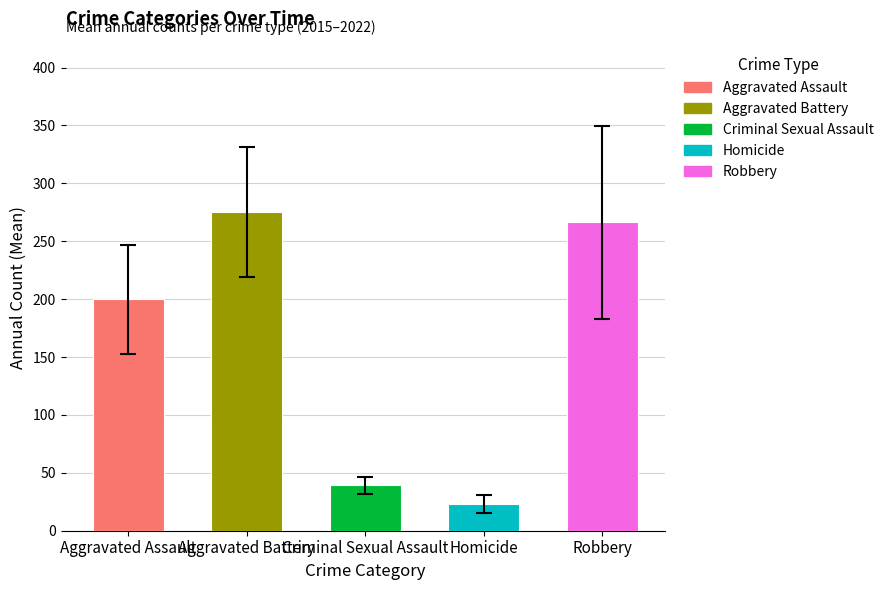

Where is the data nearest to the value 149?

Aggravated Assault